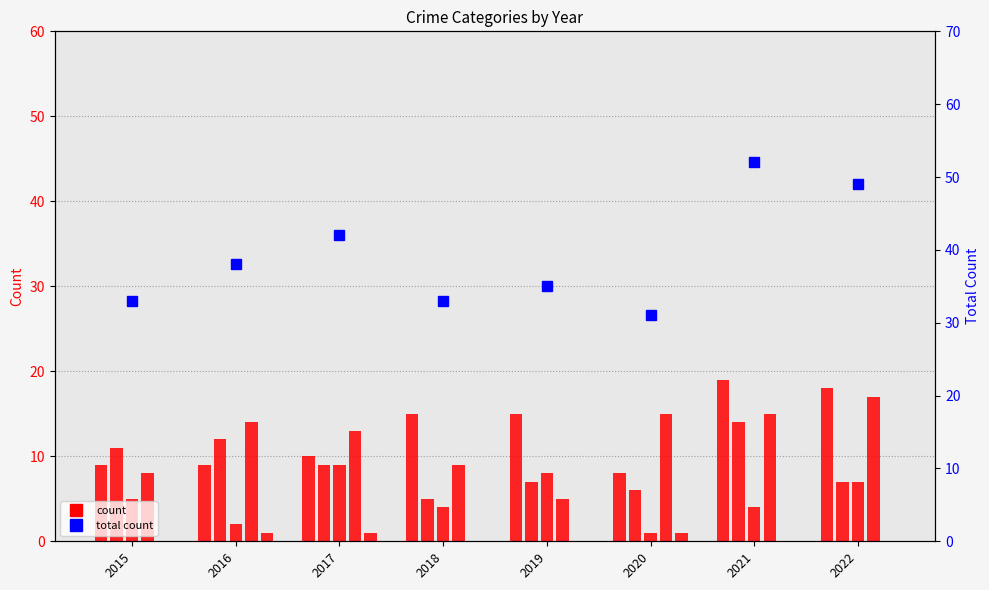

How many values are below 38?

4